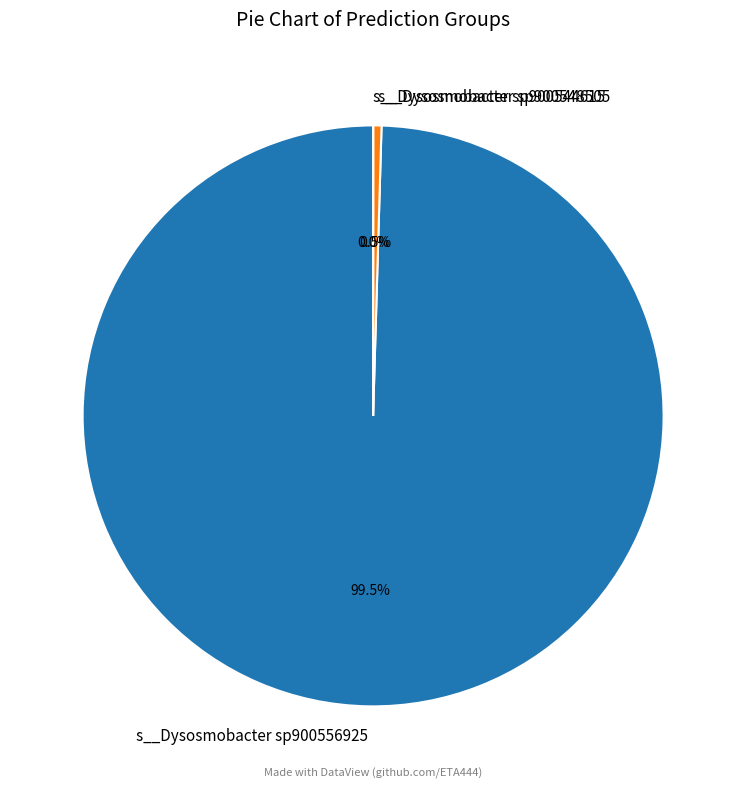

Is there a majority slice in this chart?

Yes